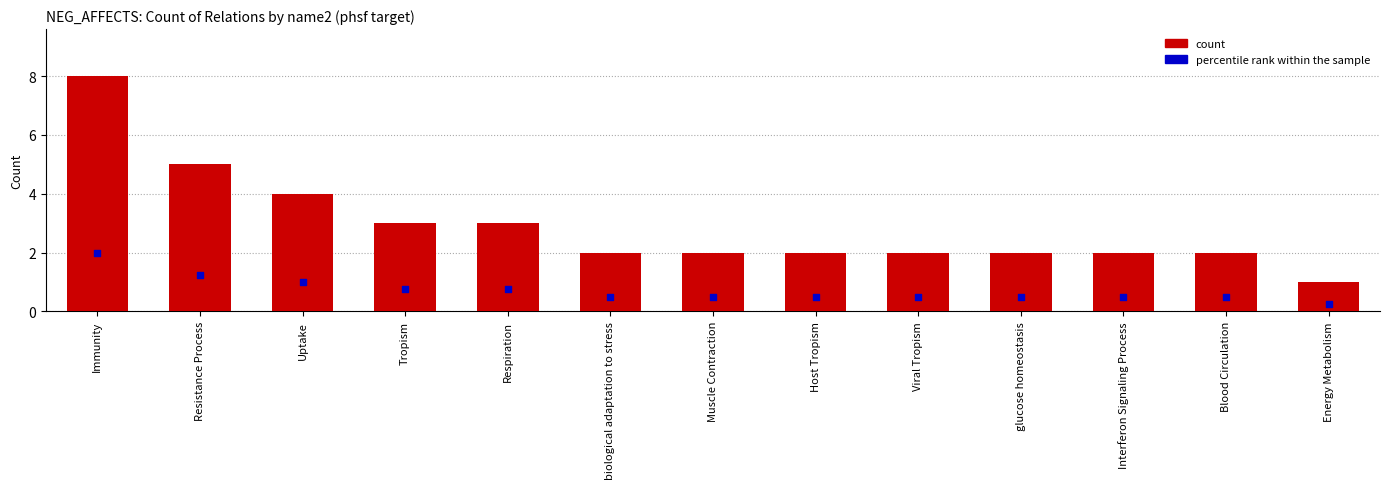

At how many categories does at least one series exceed 6?

1